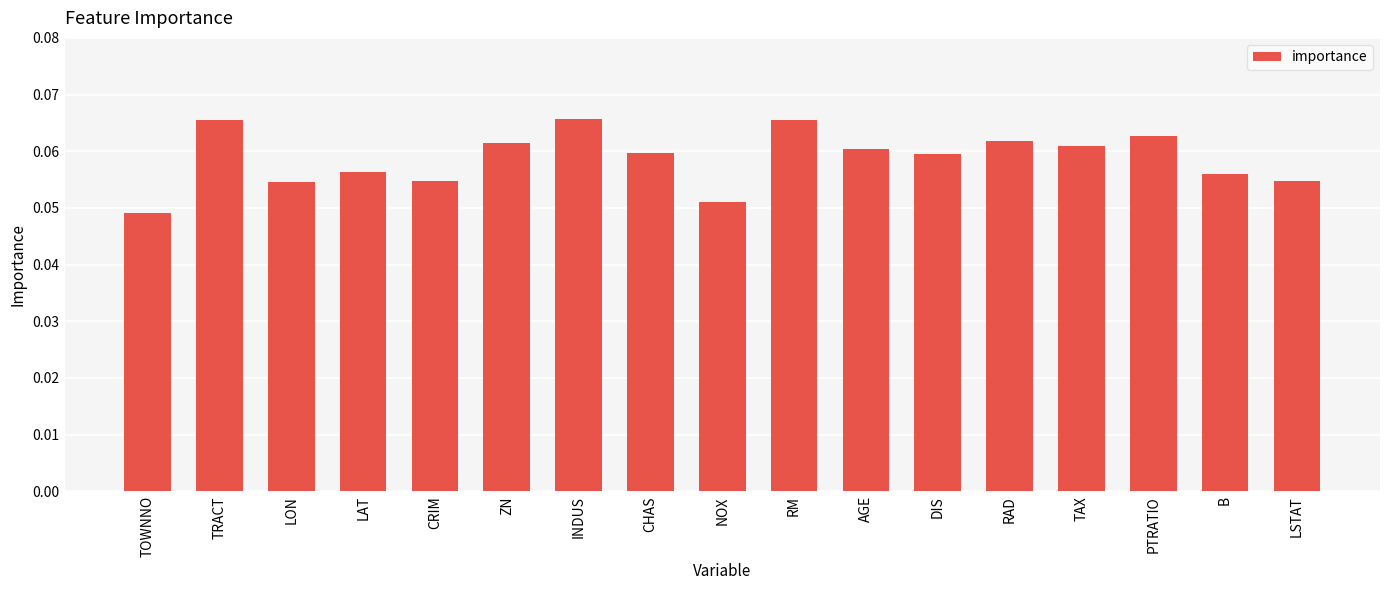

At which category does the chart reach its minimum across all series?

TOWNNO